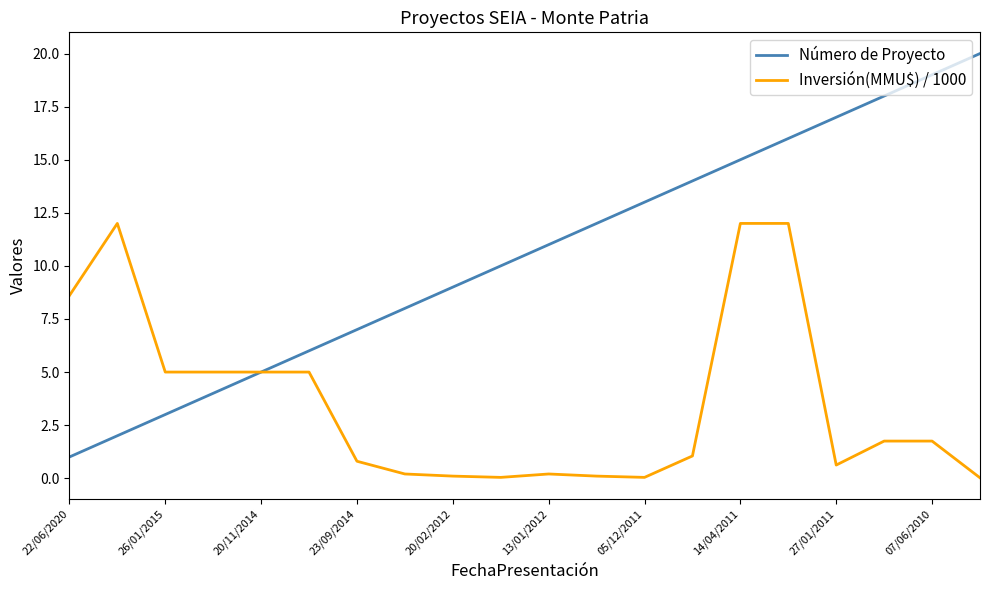

What is the maximum value shown in the chart?

20.0